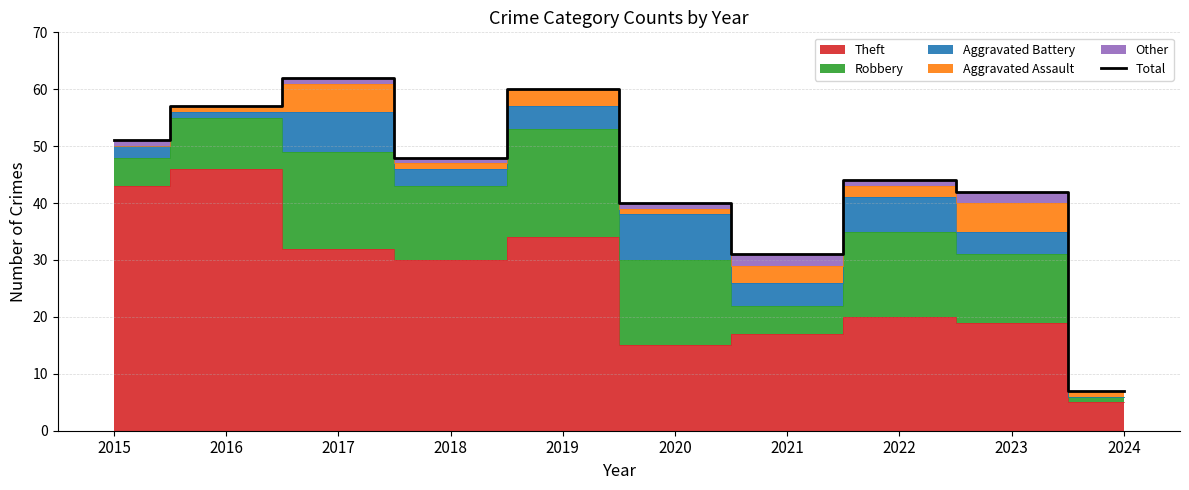

How many lines are shown in the chart?

1